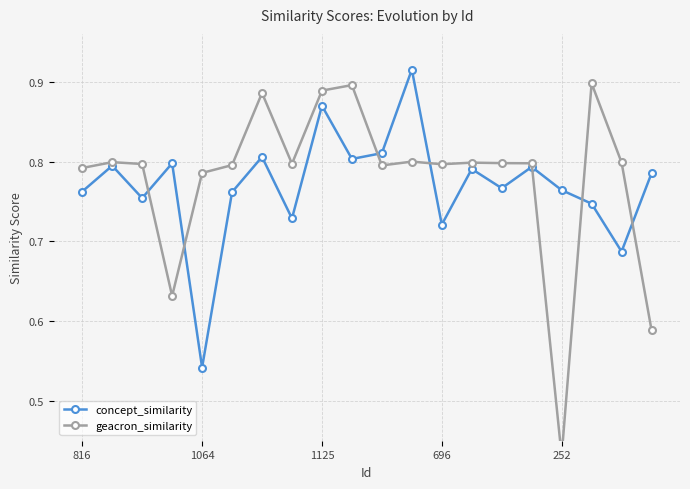

In concept_similarity, how many points are lower than both neighbors (excluding endpoints)?

7